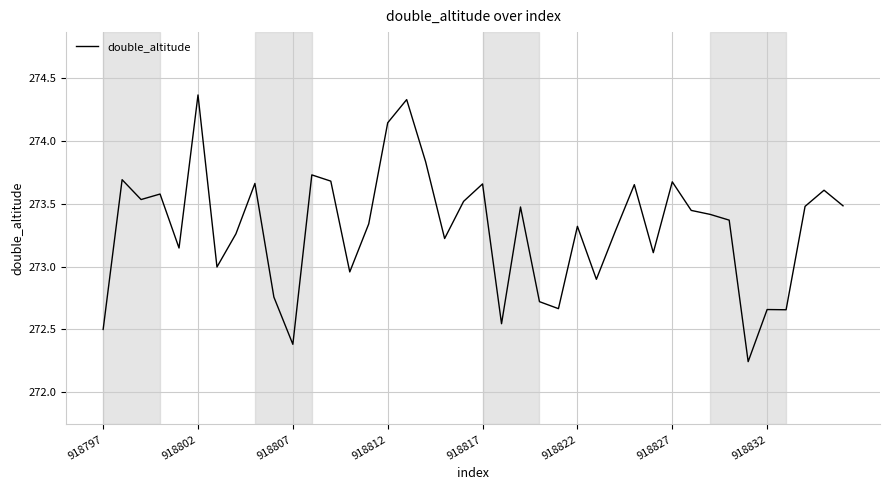

What is the difference between the maximum and minimum values?

2.1